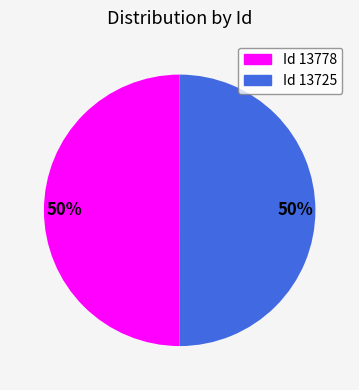

To the nearest percent, what is the average slice percentage?

50%